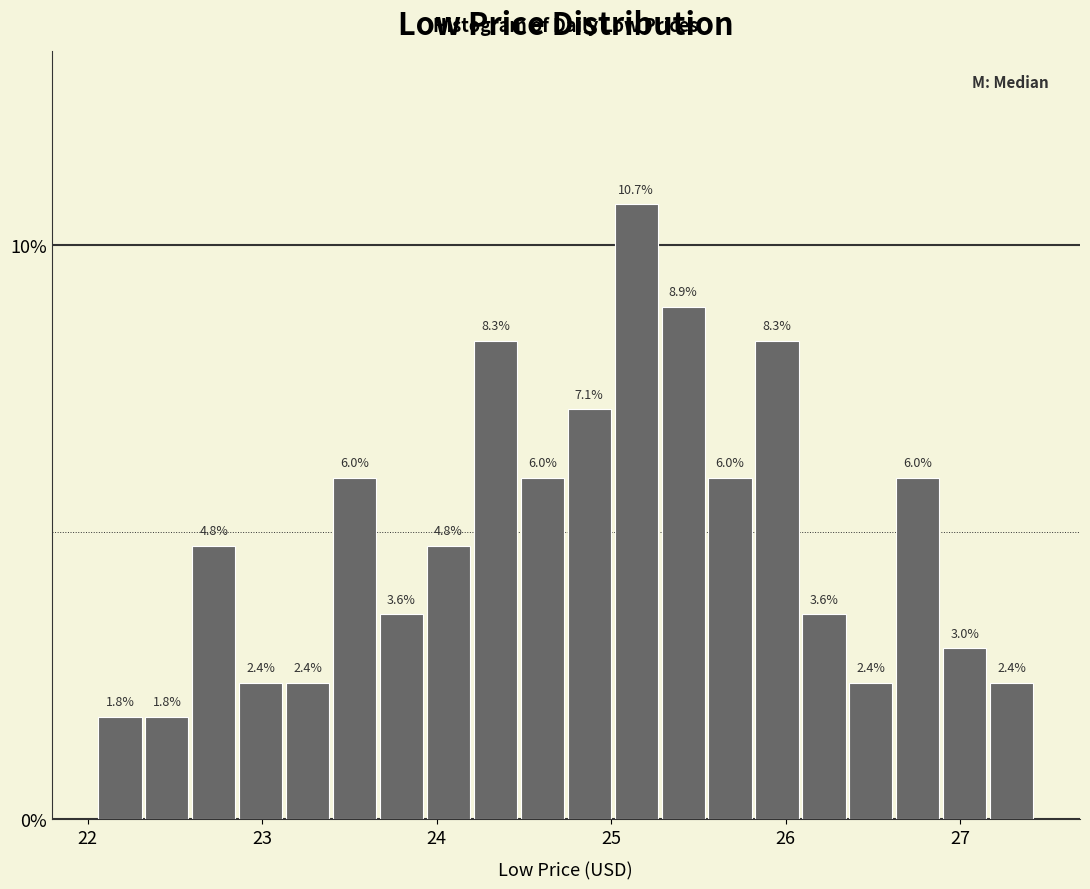

Around what value on the x-axis is the tallest bar? Give the approximate position of its centre, as read against the axis.

25.1